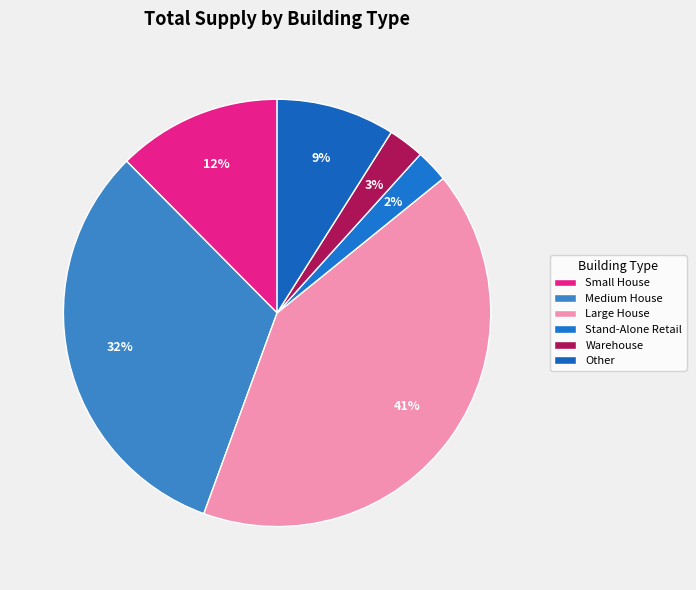

Is Large House the majority of the pie?

No